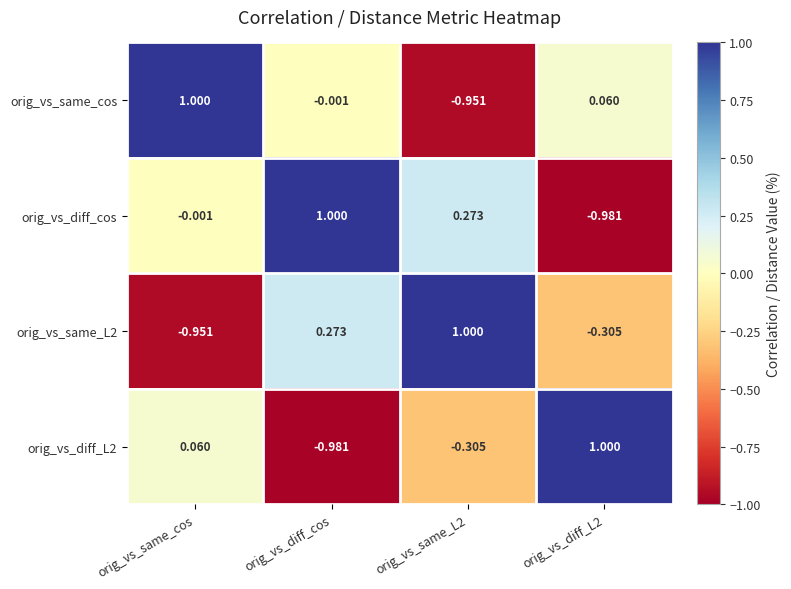

Where does the orig_vs_diff_L2 series first go above 0?

orig_vs_same_cos